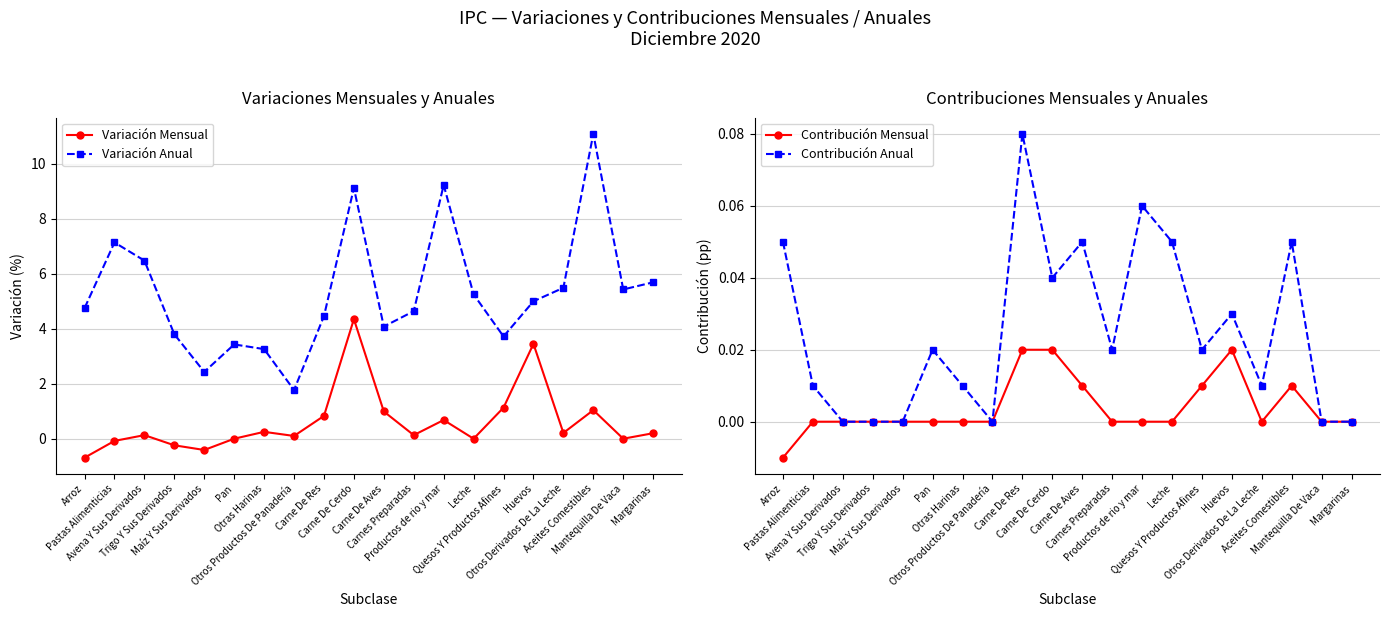

What is the difference between the highest and lowest values at Avena Y Sus Derivados?

6.5